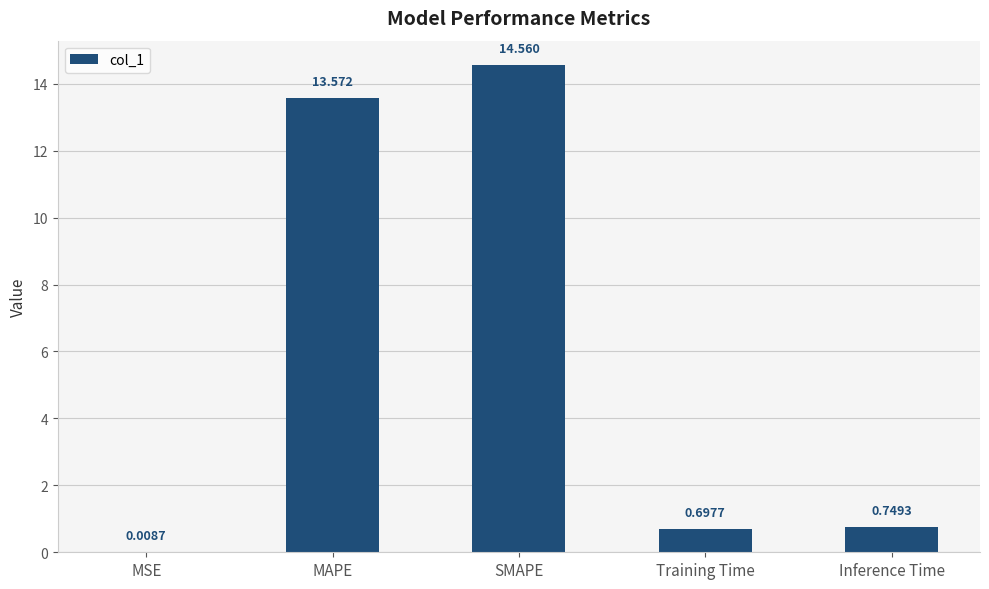

At which category does the chart reach its peak across all series?

SMAPE